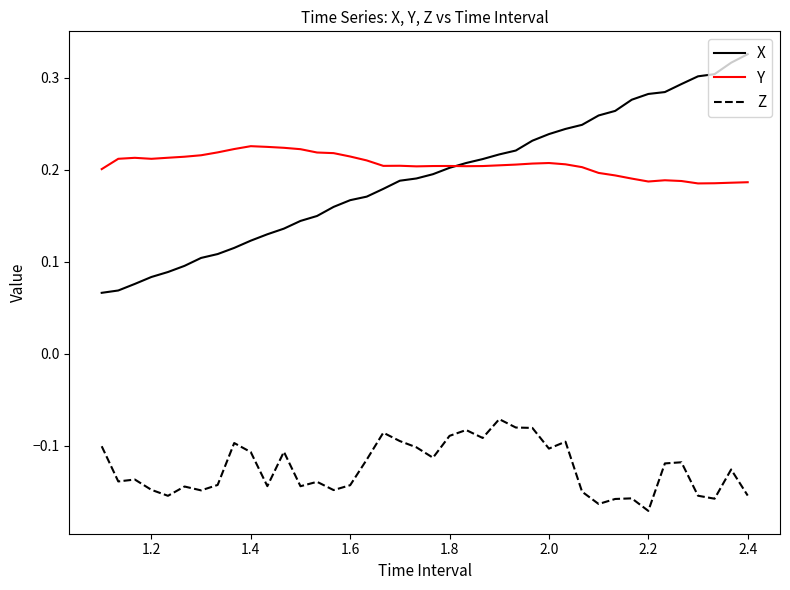

List the series in order of their peak value, lowest first.

Z, Y, X